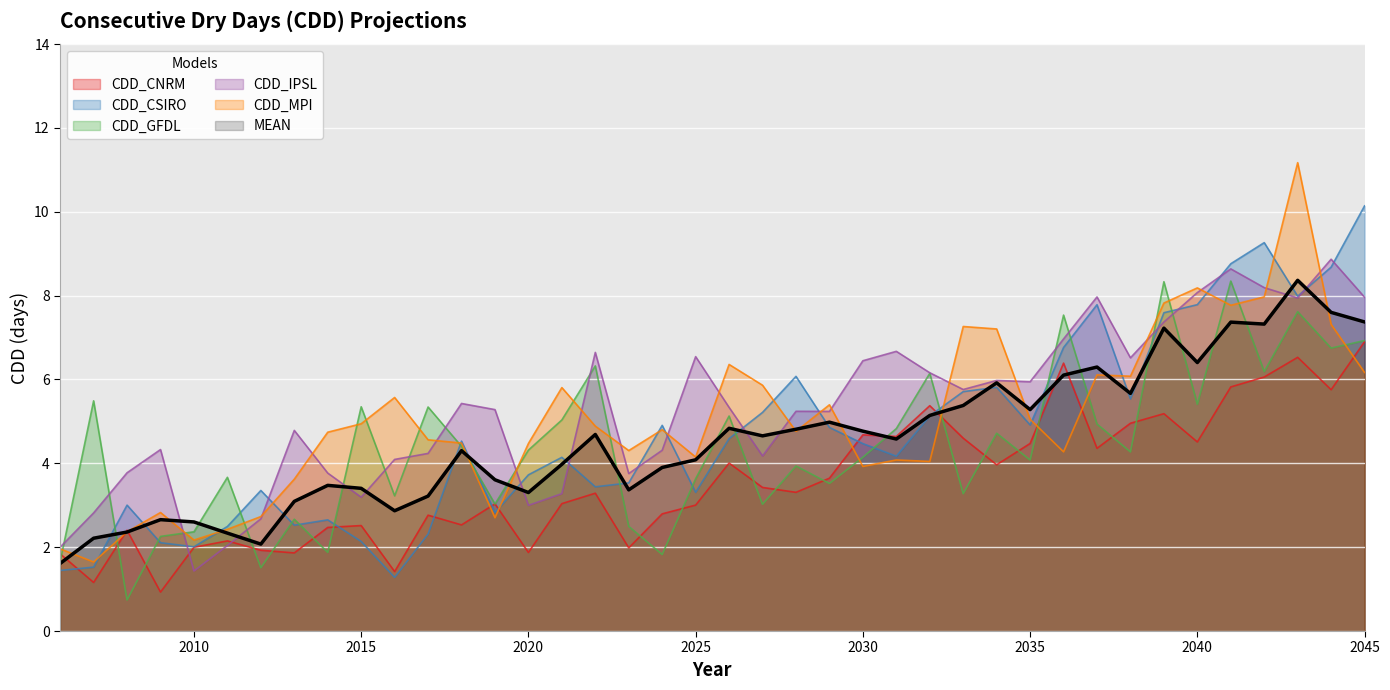

Which series has the largest total across all categories?

CDD_IPSL